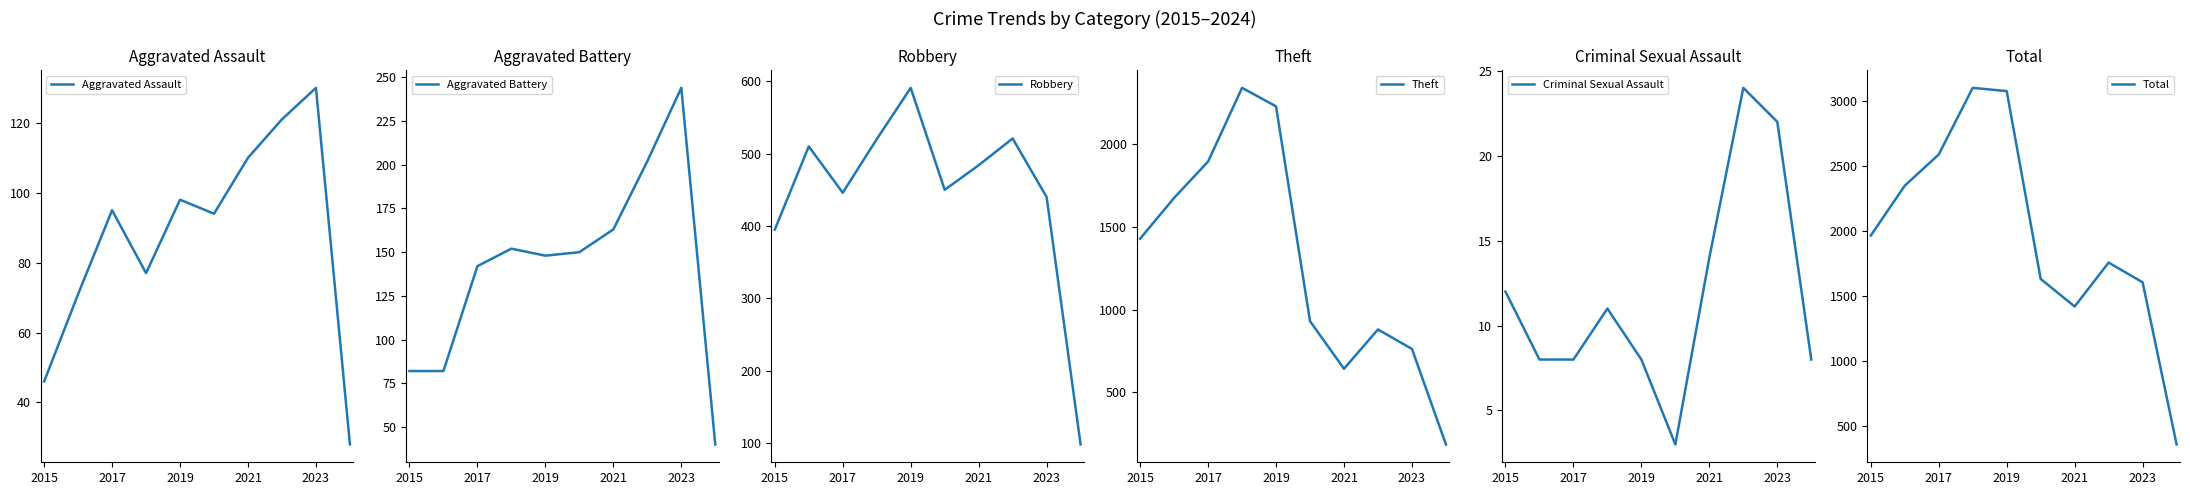

What is the sum of all Robbery values?

4455